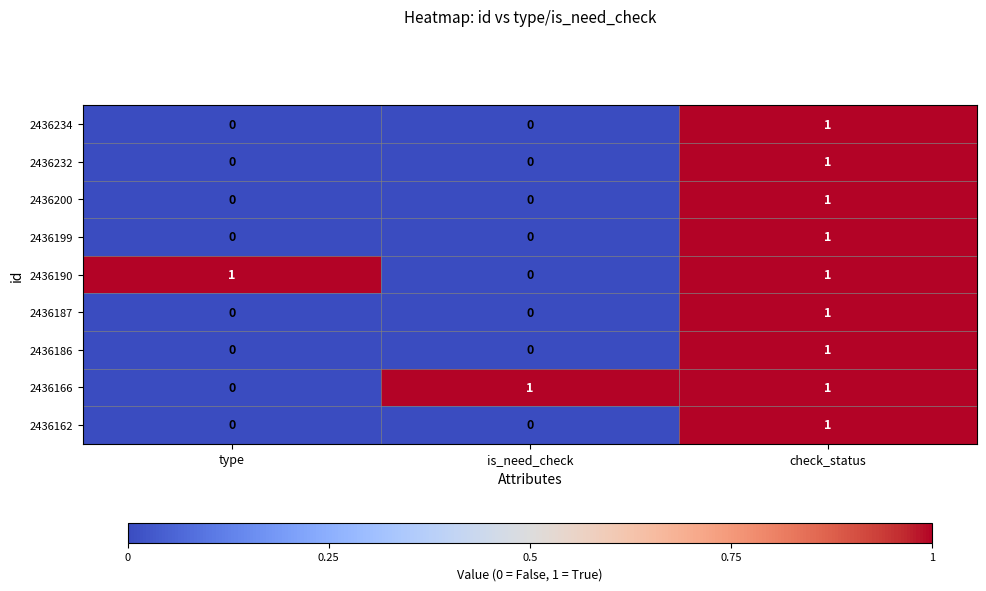

What is the total value across all series at is_need_check?

1